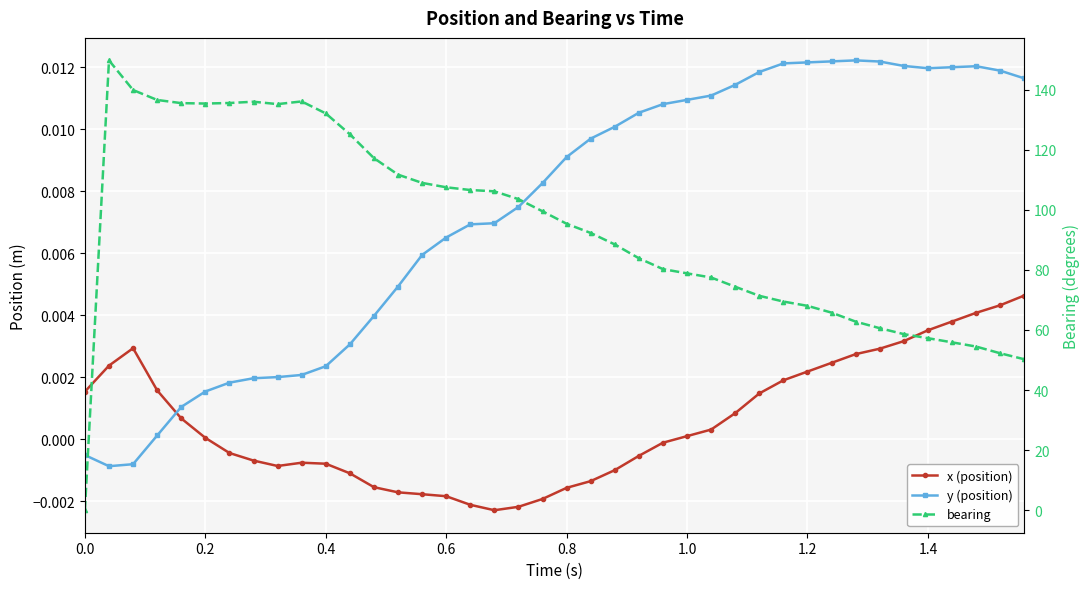

At which label is bearing closest to 74?

27